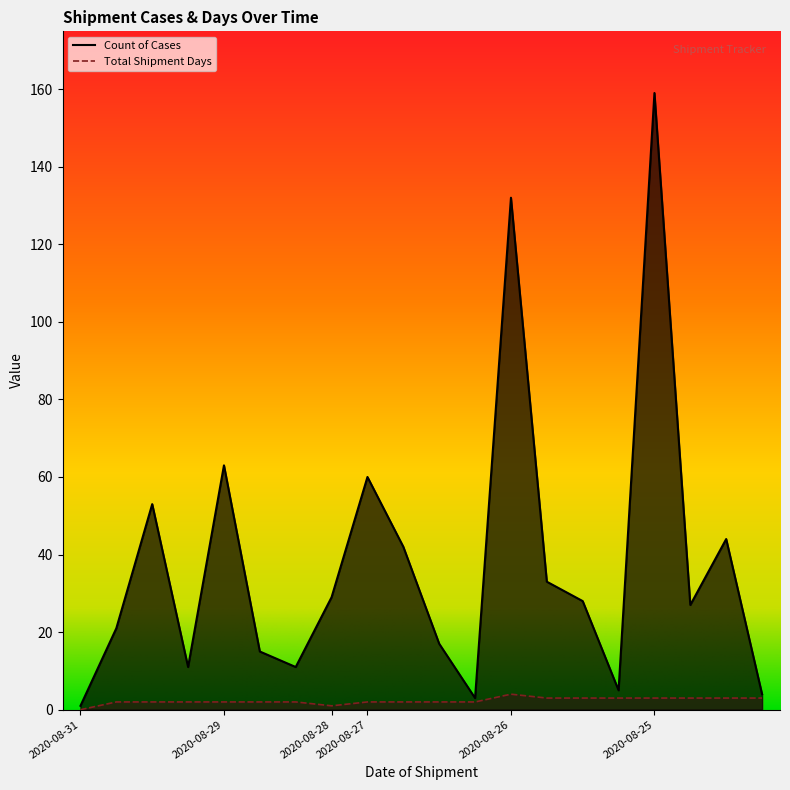

Rank the series by their maximum value, from lowest to highest.

Total Shipment Days, Count of Cases